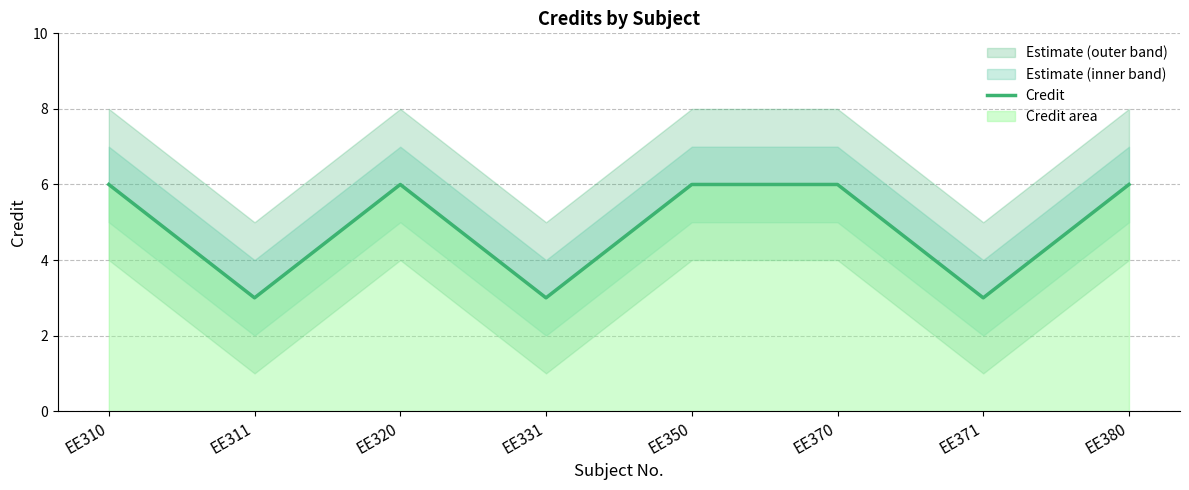

At which label is the value closest to 4?

EE311